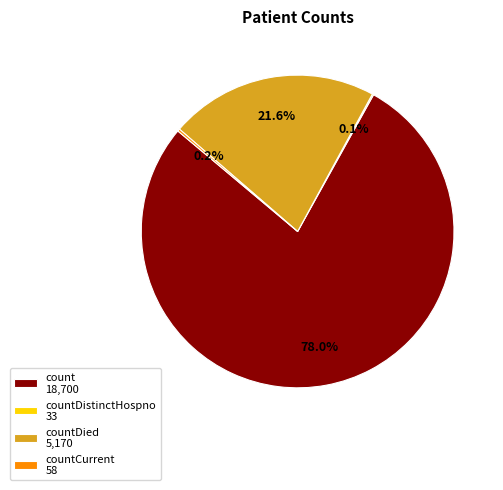

Does any single category account for the majority?

Yes